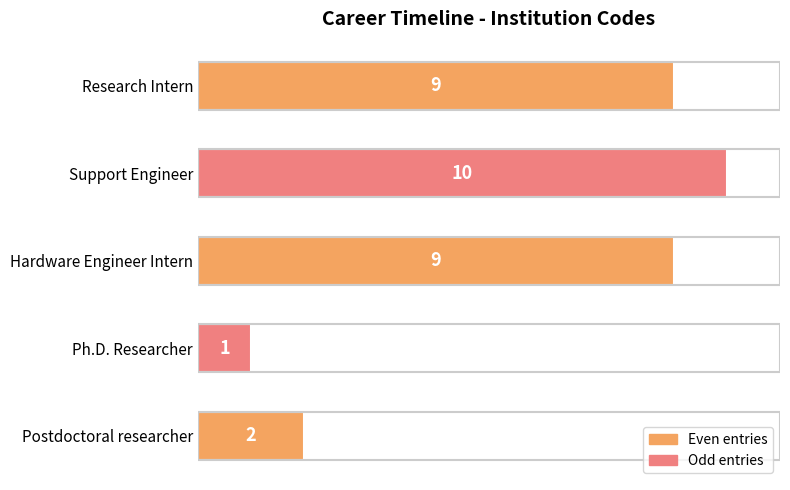

How many values are between 2 and 9?

3